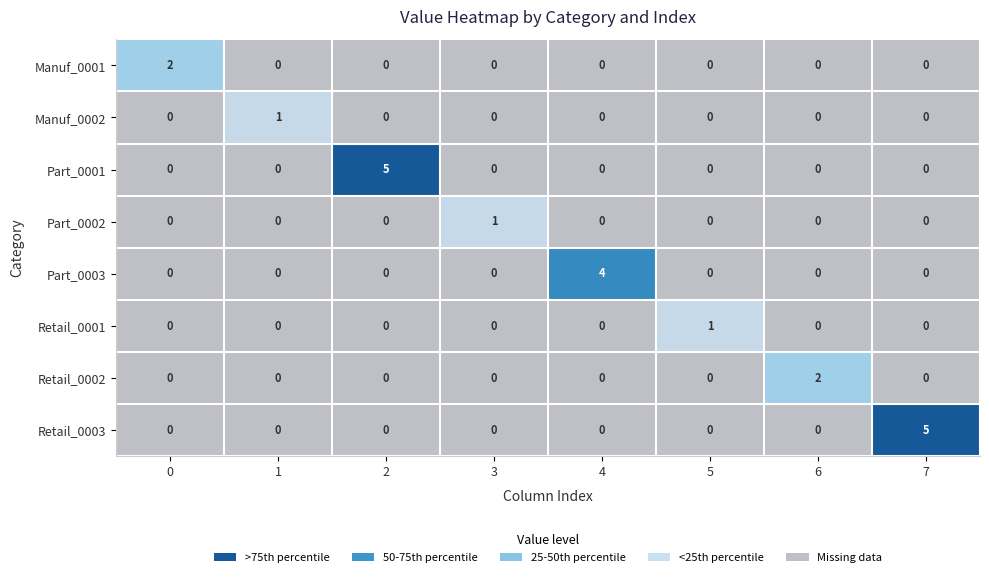

Between 0 and 1, which series saw the biggest shift?

Manuf_0001